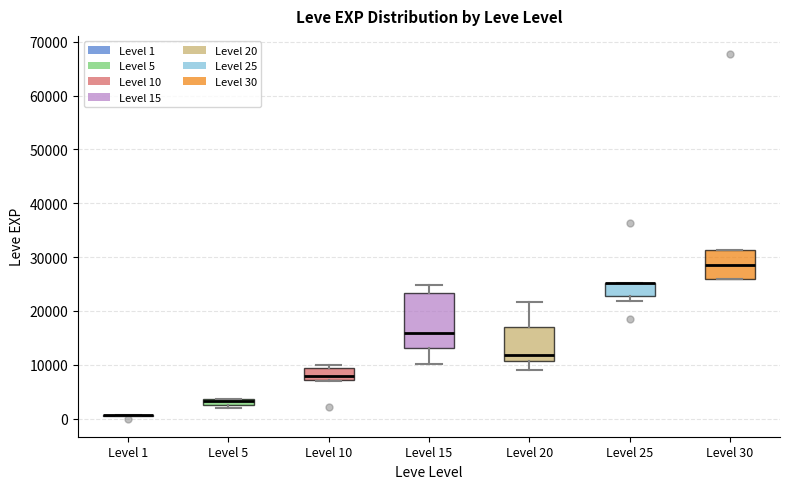

Where does the median line of the box for Level 30 sit on the y-axis? The values are not printed on the chart, so give them approximately, as read against the axis.

29000